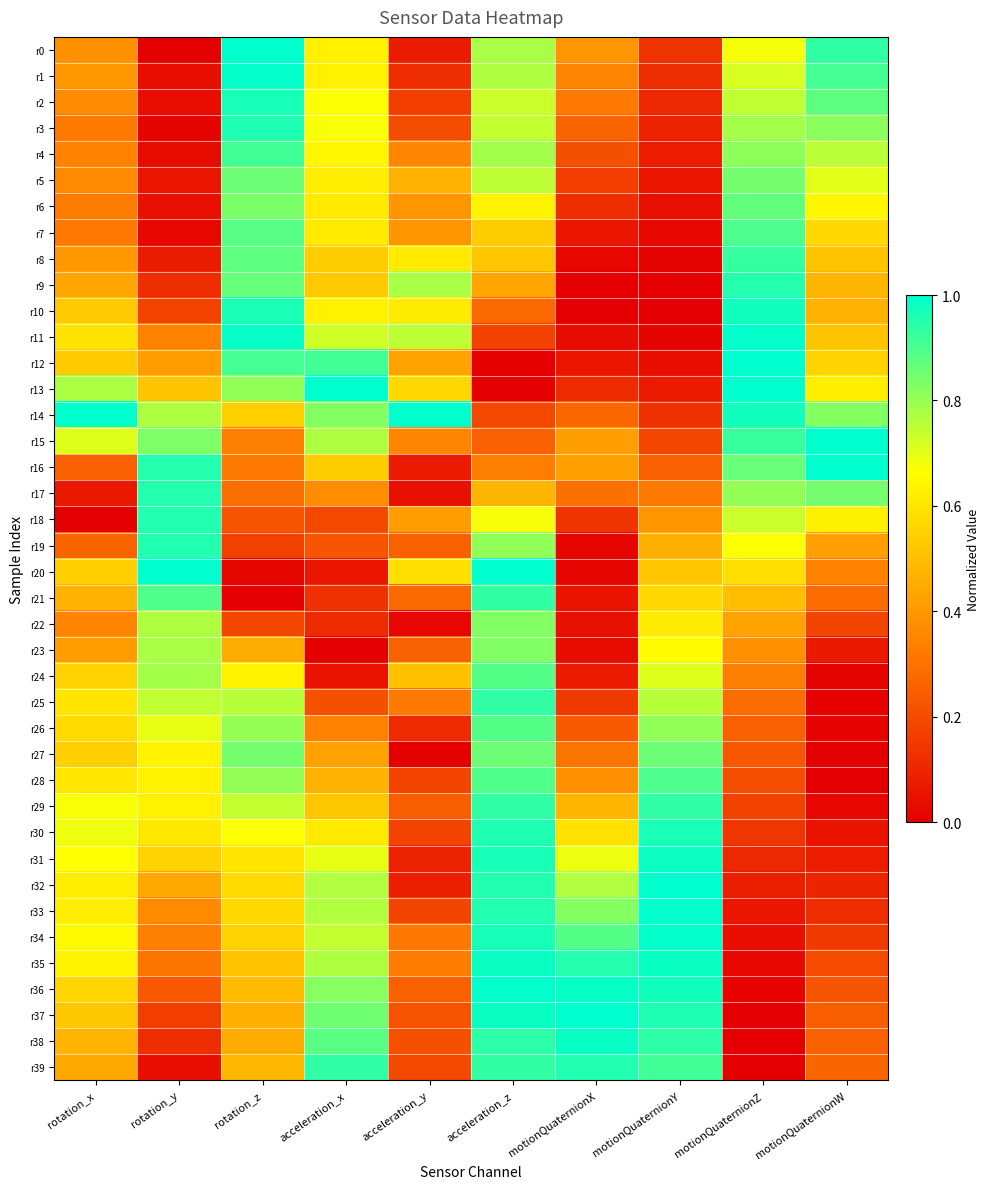

Which series has the largest range (max minus min)?

r0